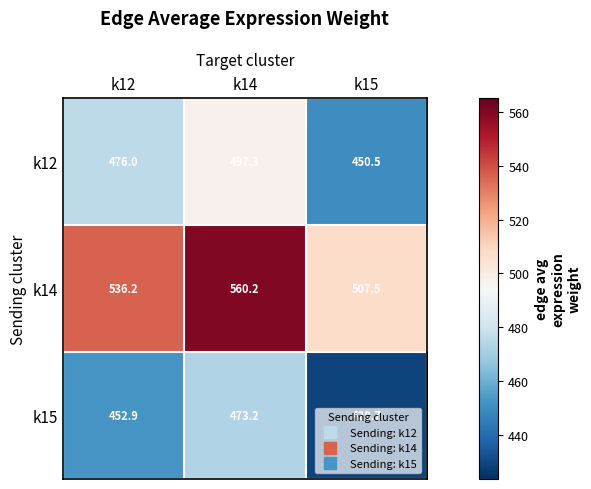

What is the sum of the k12 values at k12 and k14?

973.3